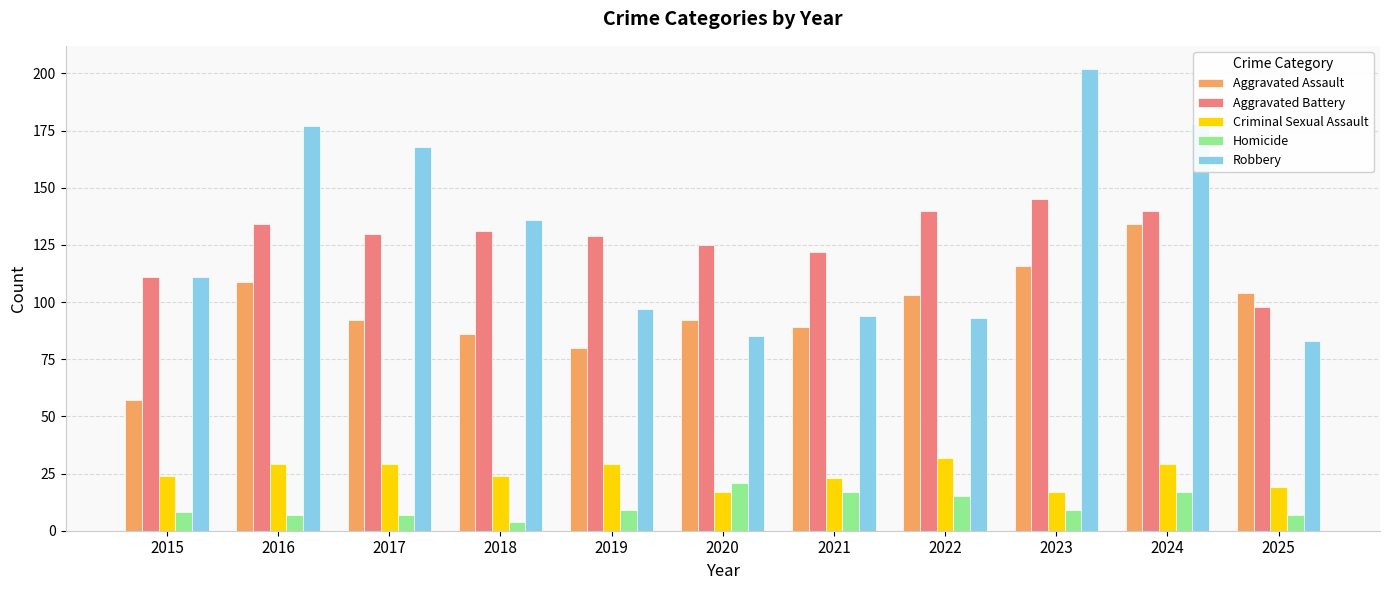

Which series has the largest total across all categories?

Robbery